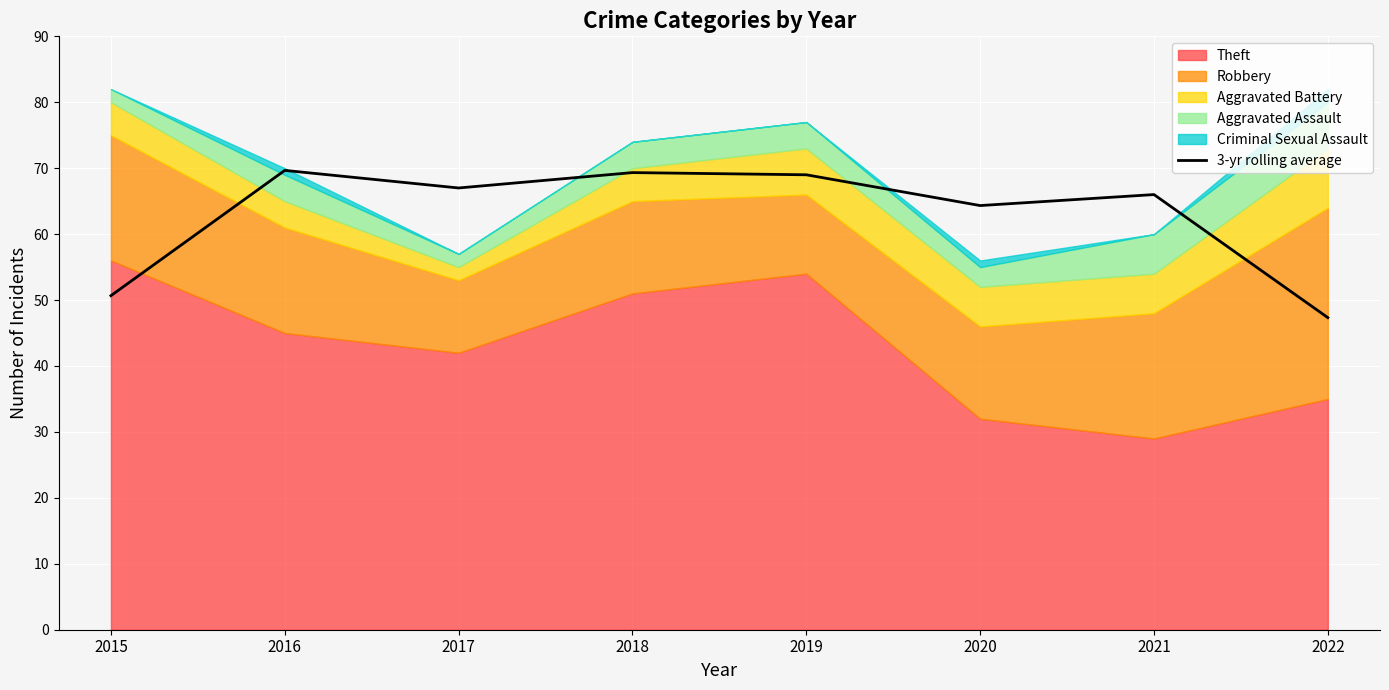

Where does the data first go above 67?

2016